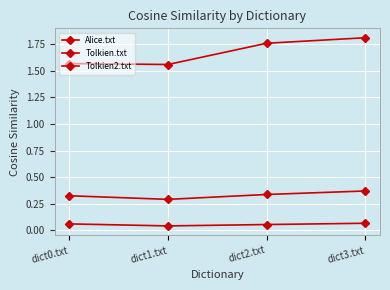

How many lines are shown in the chart?

3